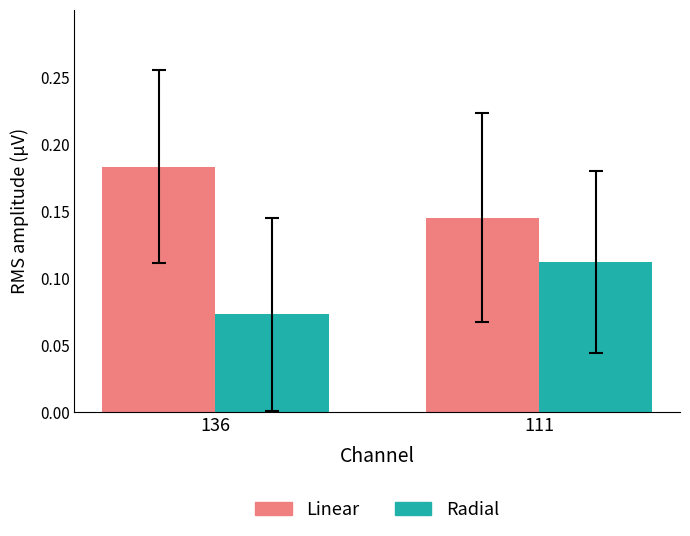

The Radial series shows 0.0 at 136. True or false?

False